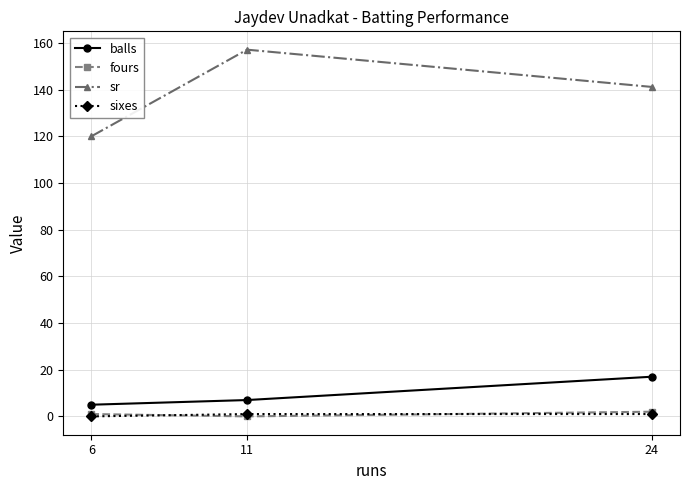

How many values in the balls series are below 7?

1